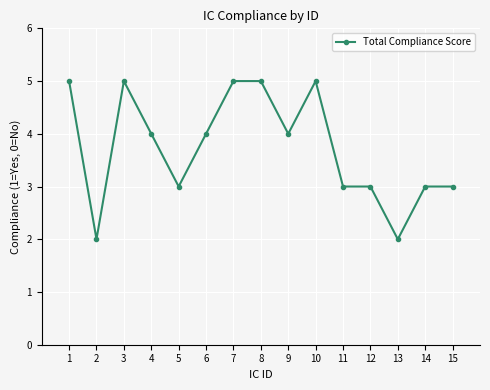

Reading left to right, extract all data points from this chart.

1=5	2=2	3=5	4=4	5=3	6=4	7=5	8=5	9=4	10=5	11=3	12=3	13=2	14=3	15=3